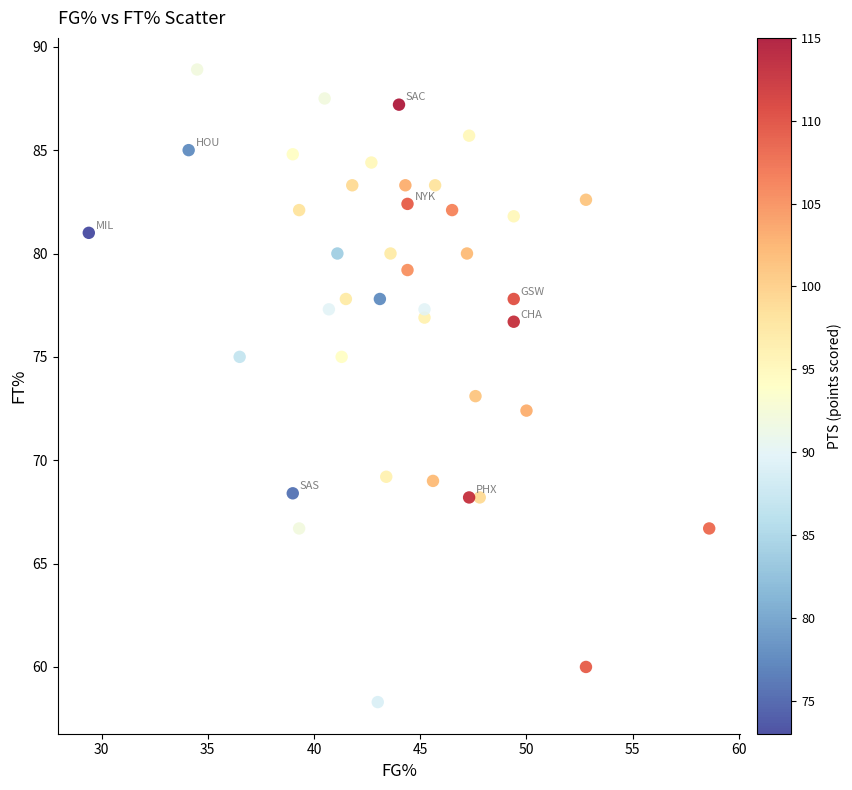

What is the range of Y values (max minus min)?

30.6